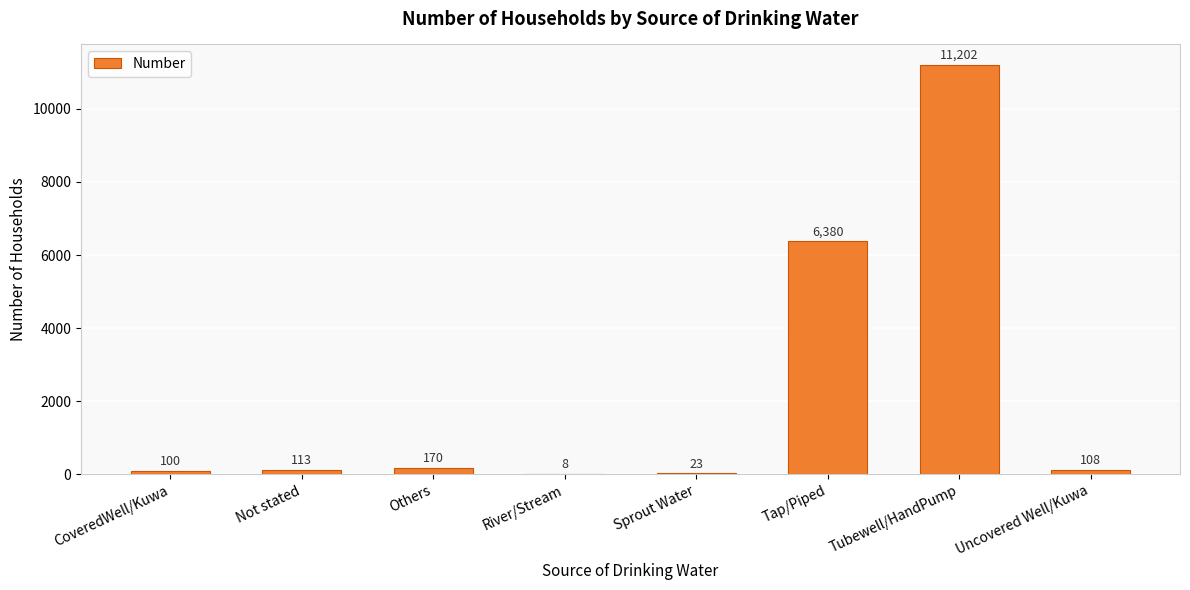

Reading left to right, list all the values displayed in this chart.

100	113	170	8	23	6380	11202	108